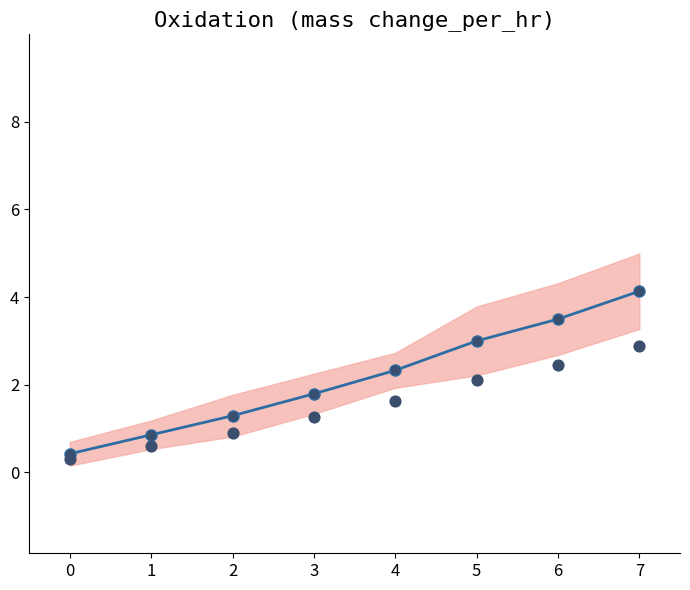

Between 0 and 1, which is larger?

1